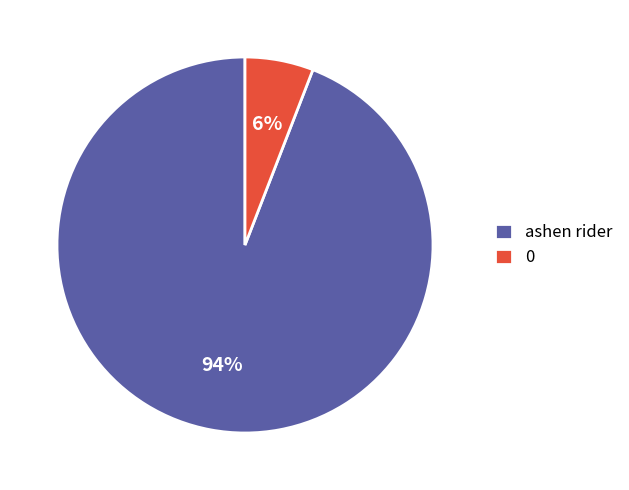

Combined, do 0 and ashen rider account for over 50%?

Yes